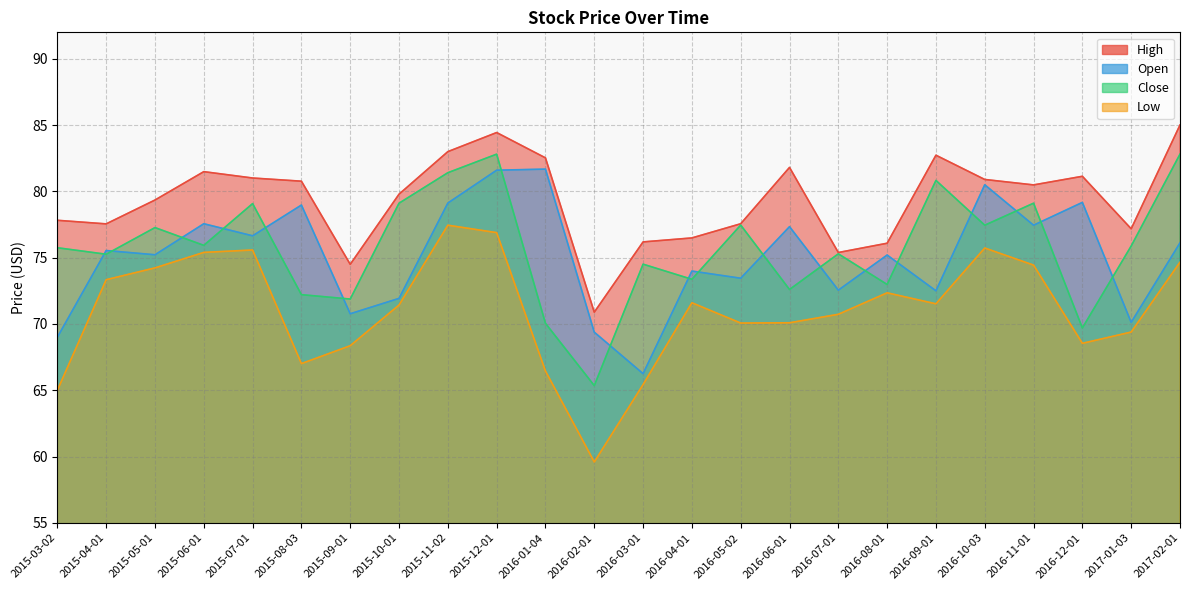

How many values in the Close series are below 75?

9